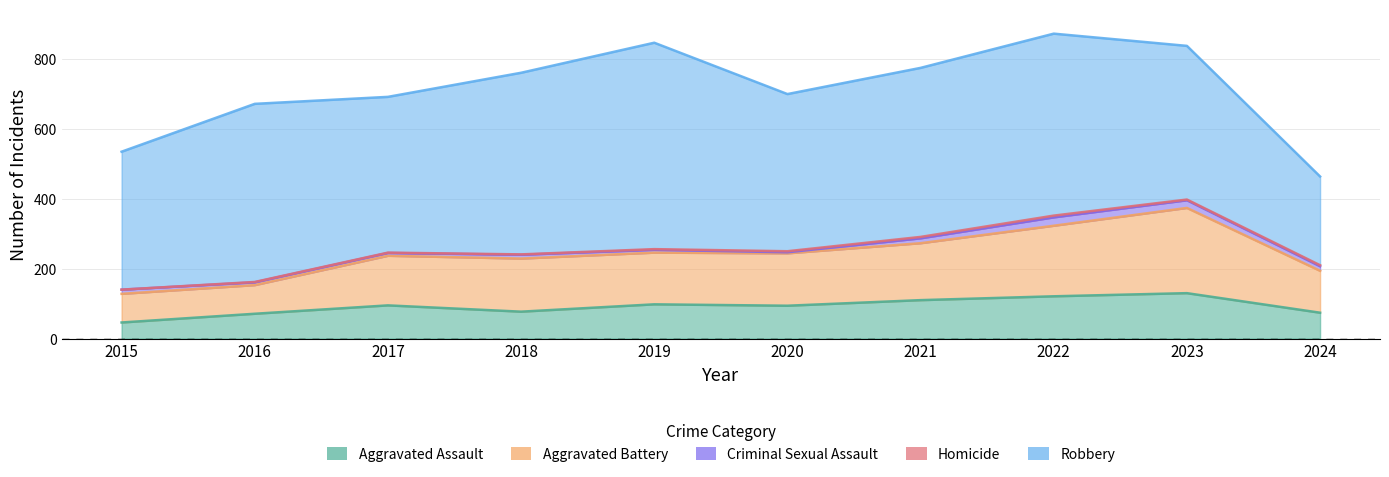

At which category is the sum across all series the highest?

2022